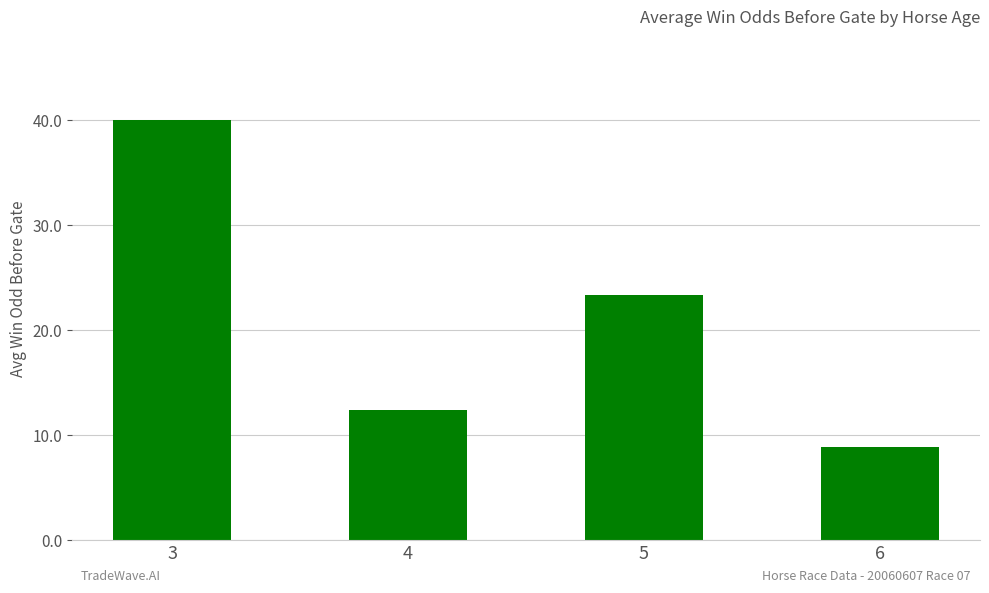

Does the chart contain any negative values?

No